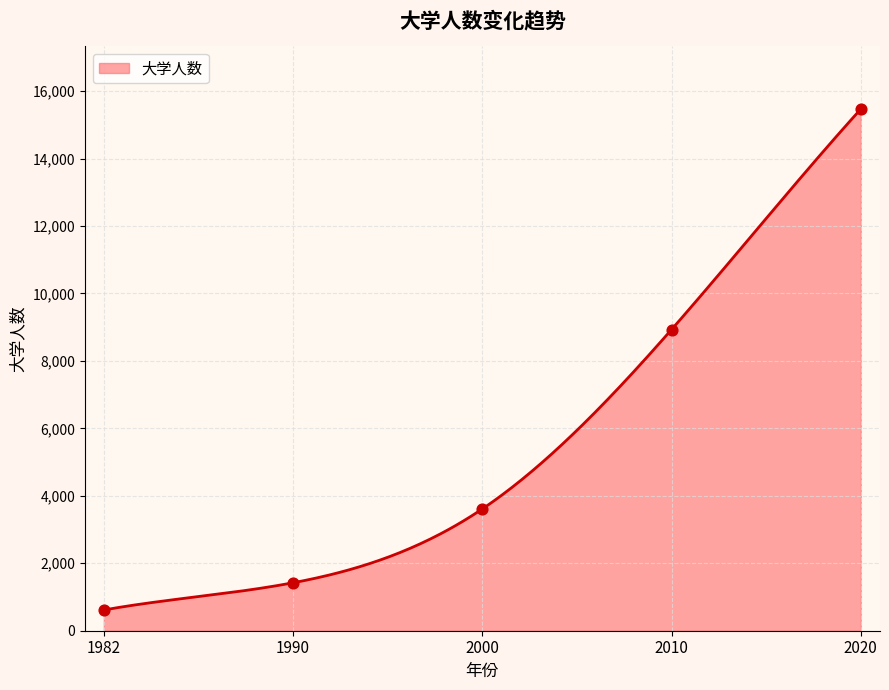

What is the ratio of the value at 1982 to the value at 2010?

0.1